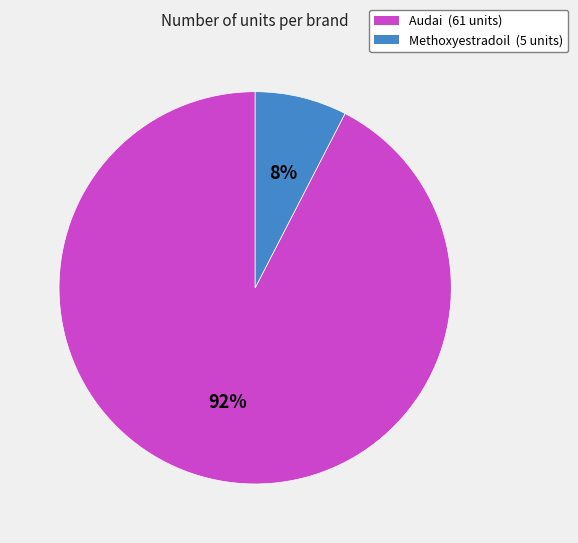

Which category has the biggest portion of the pie?

Audai